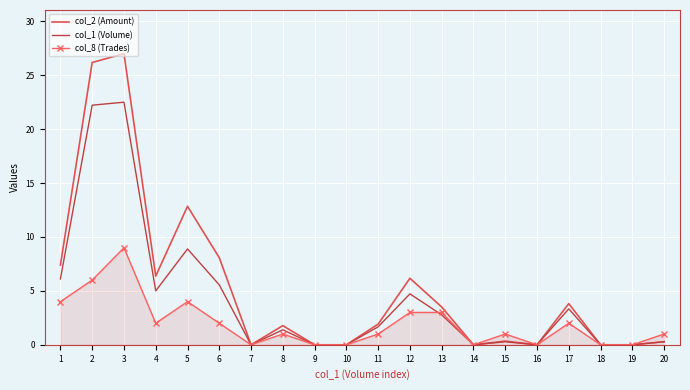

True or false: col_8 (Trades) has more than 1 points higher than both neighbors.

True